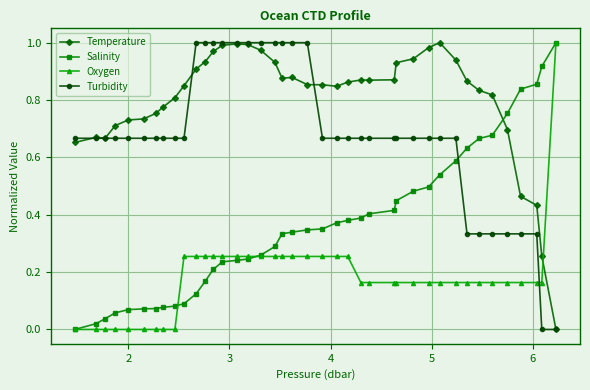

True or false: Turbidity and Oxygen cross at least once.

True